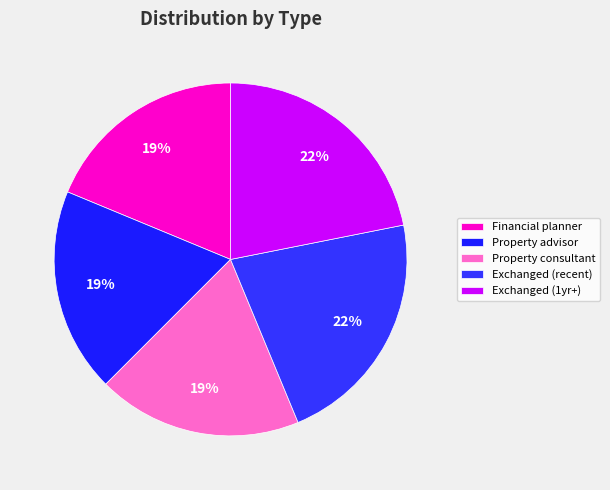

Does any single category account for the majority?

No